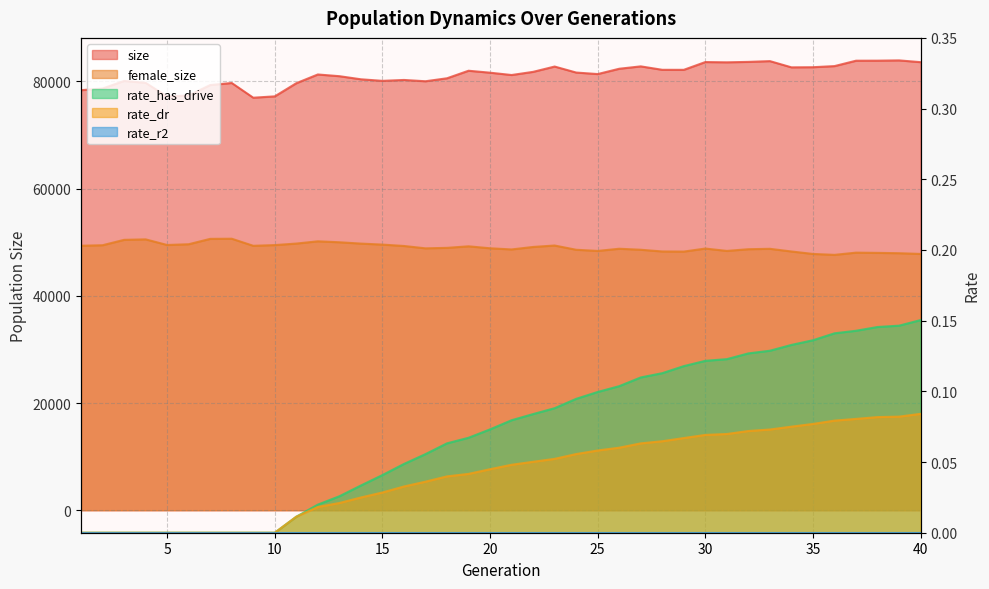

What is the approximate value of size at 30?

83607.0